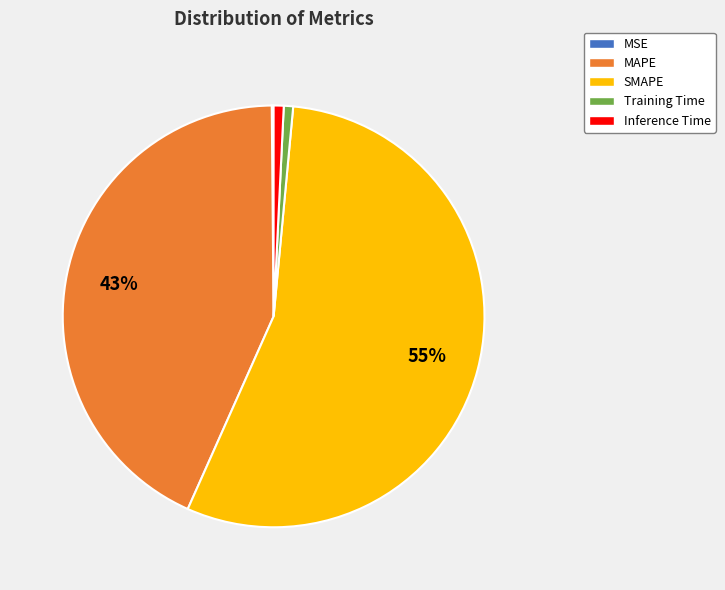

To the nearest percent, what is the difference between the largest and smallest slice percentages?

55%